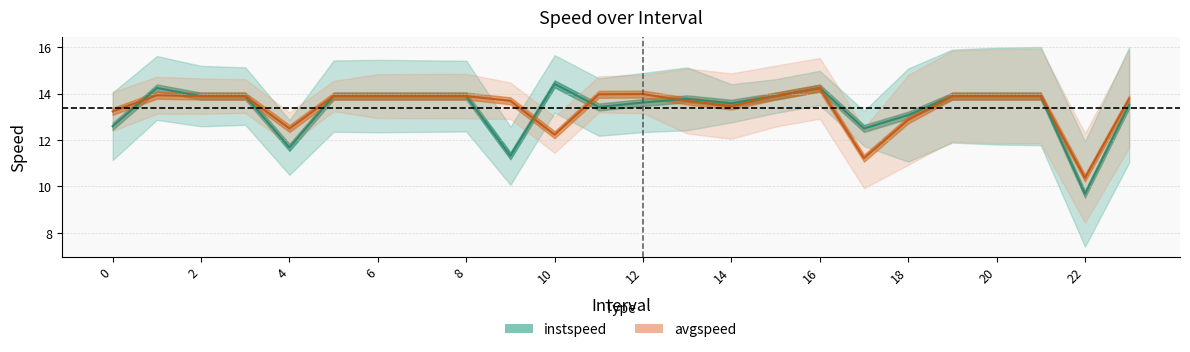

How many lines are shown in the chart?

2